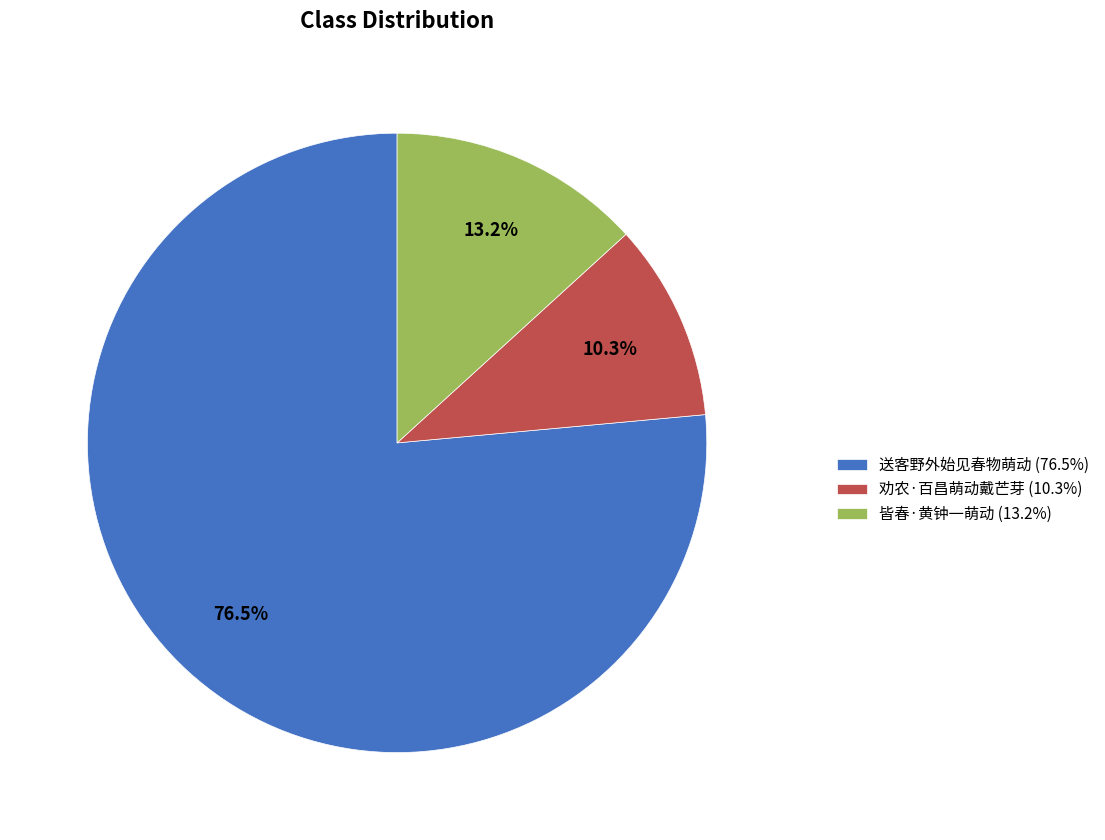

Between 皆春·黄钟一萌动 (13.2%) and 劝农·百昌萌动戴芒芽 (10.3%), which is larger?

皆春·黄钟一萌动 (13.2%)